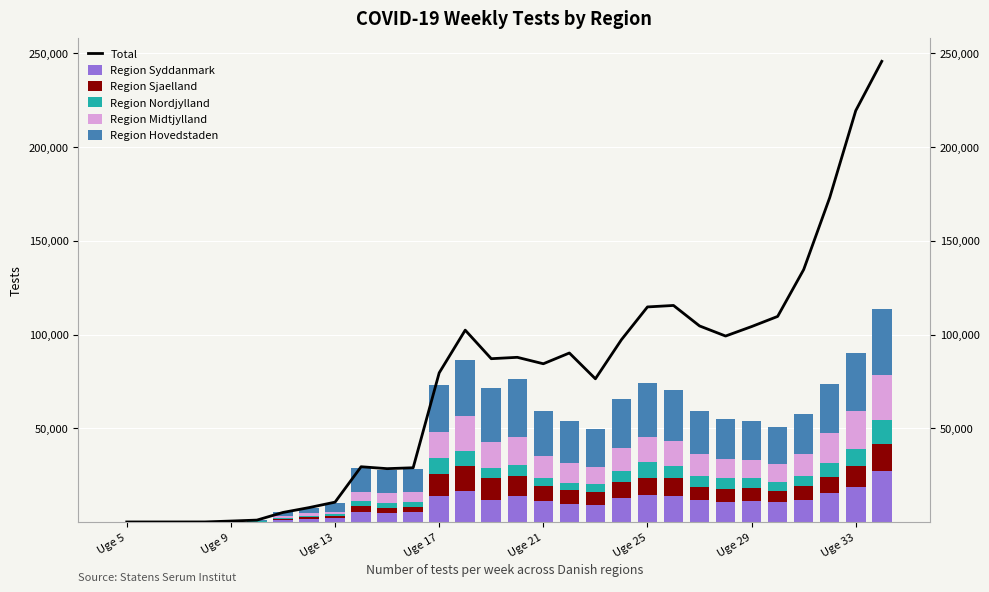

At 29, list the series in order from largest to smallest.

Total, Region Hovedstaden, Region Syddanmark, Region Midtjylland, Region Sjaelland, Region Nordjylland